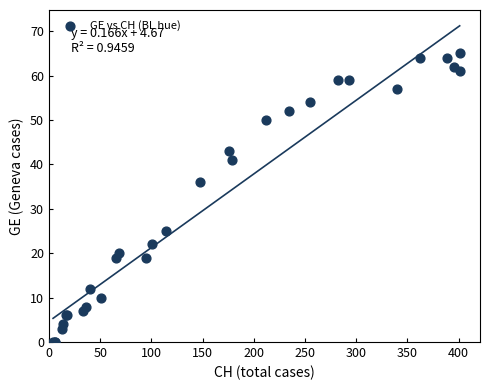

What Y value in the scatter plot is closest to 32?

36